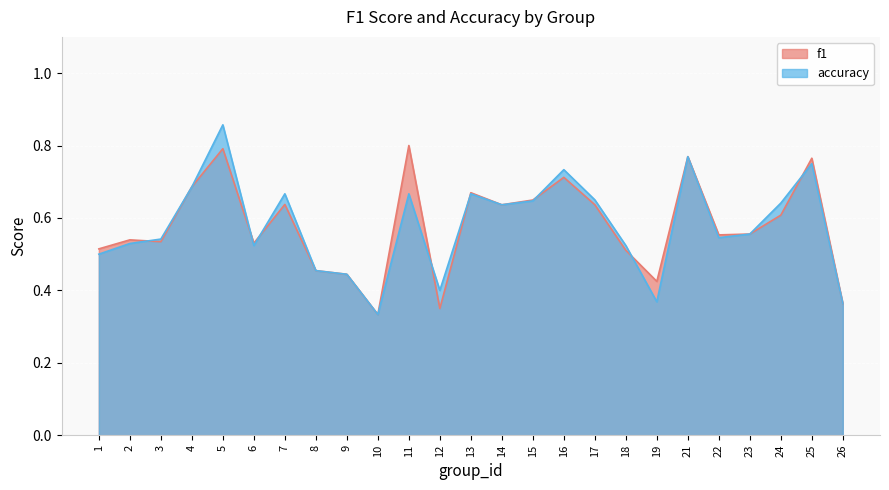

Is the value of f1 at 8 greater than the value of accuracy at 7?

No